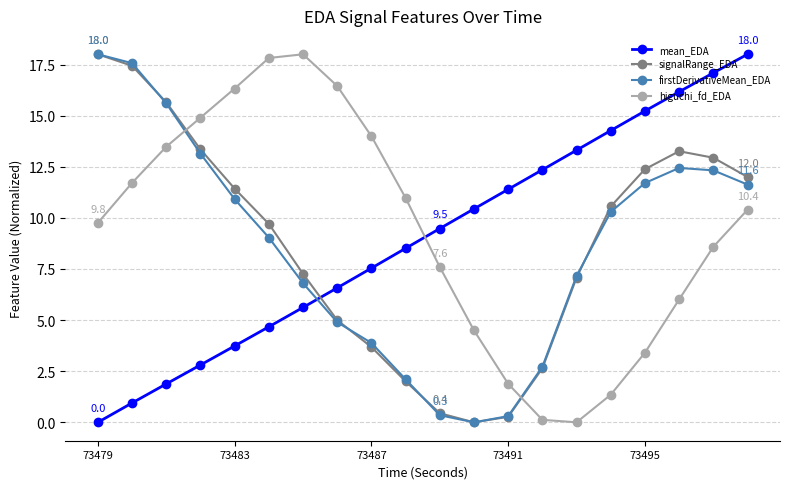

What is the value of the mean_EDA point at the 14th from the left?

12.4